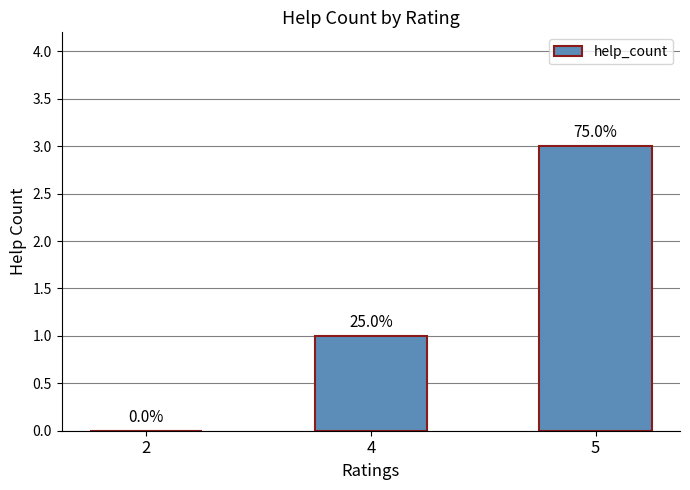

What is the change in value from 2 to 5?

+3